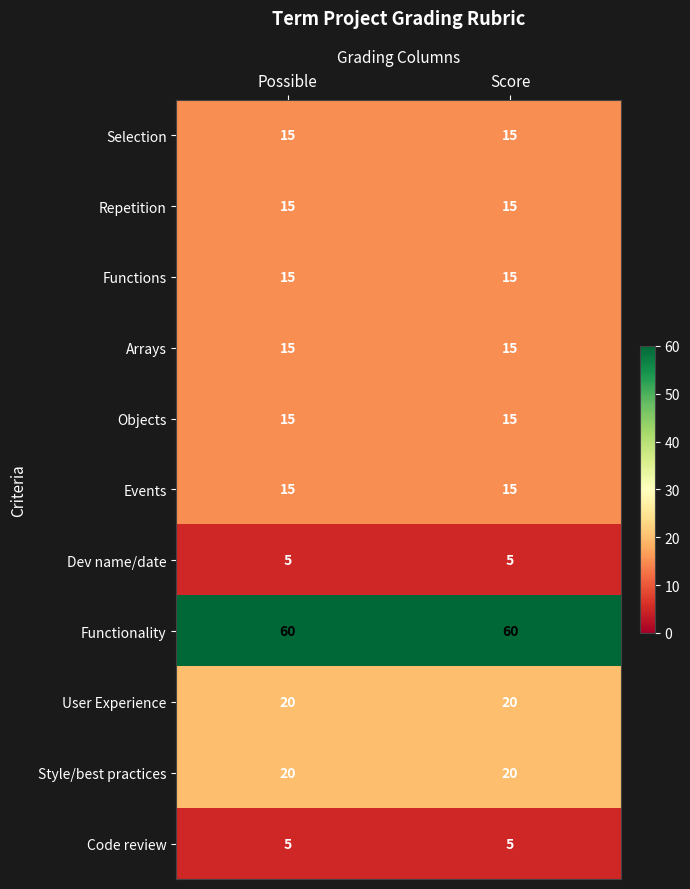

Which series has the largest total across all categories?

Functionality